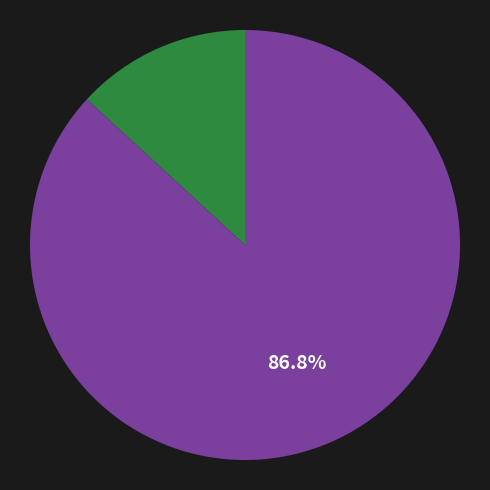

To the nearest percent, what is the difference between the largest and smallest slice percentages?

74%